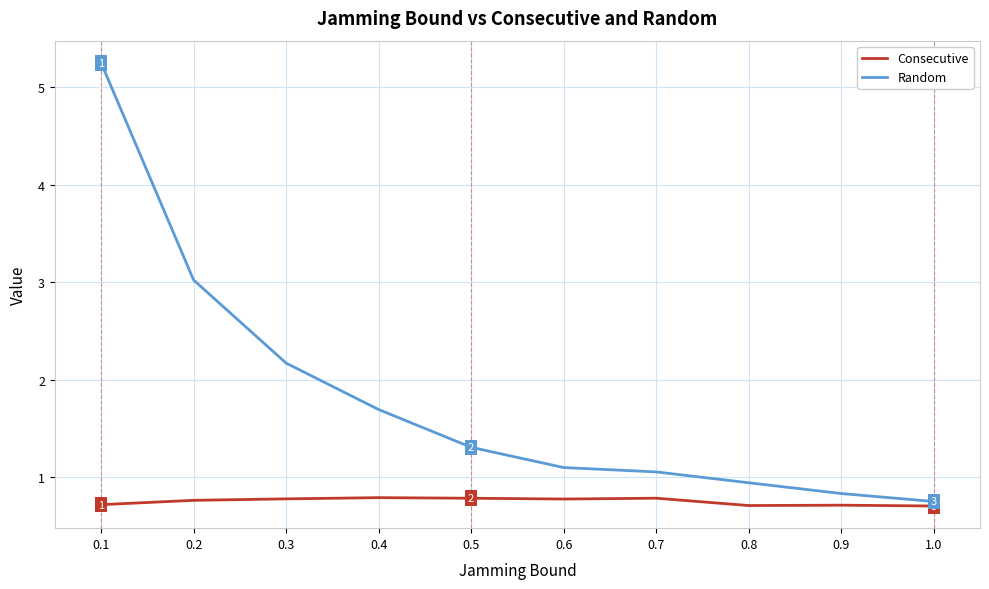

True or false: Consecutive has a value of 1.2 at 0.2.

False